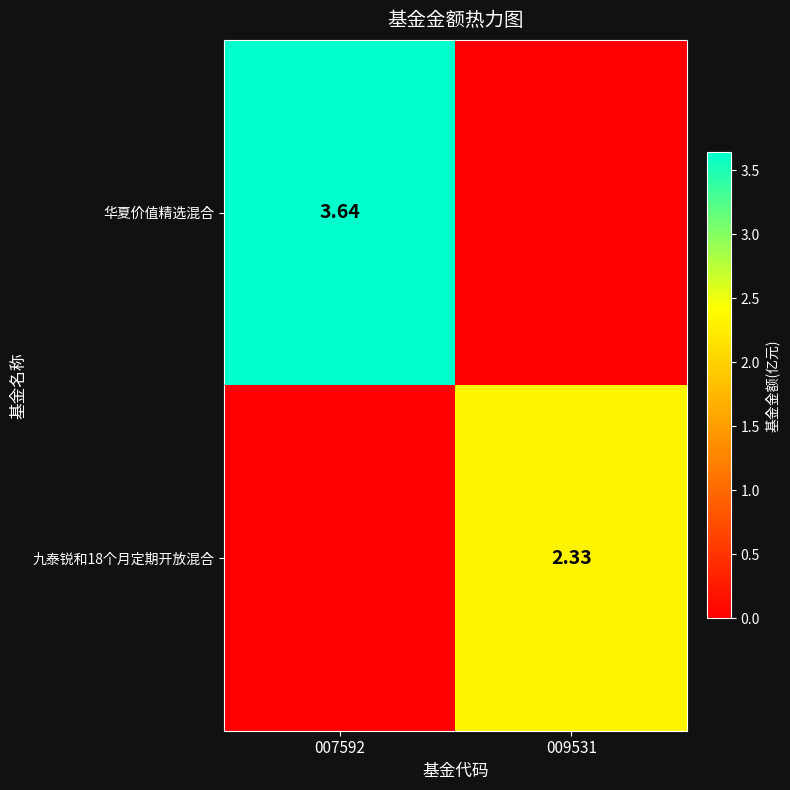

Rank the series by their maximum value, from highest to lowest.

华夏价值精选混合, 九泰锐和18个月定期开放混合